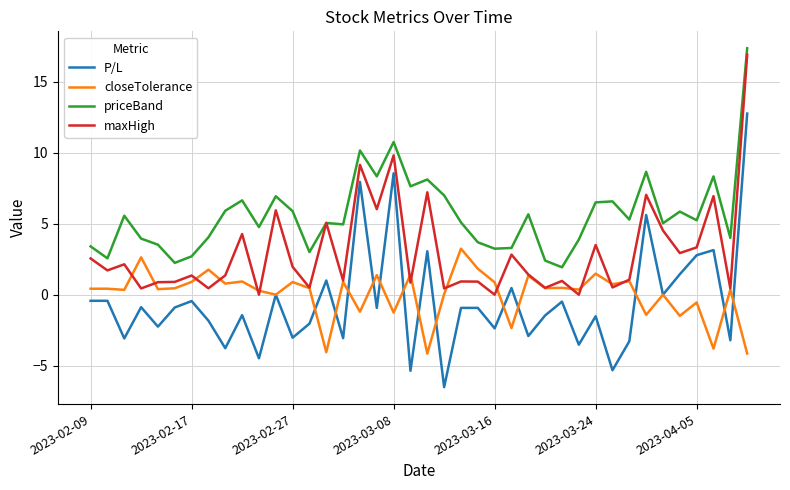

What is the smallest value displayed?

-6.5